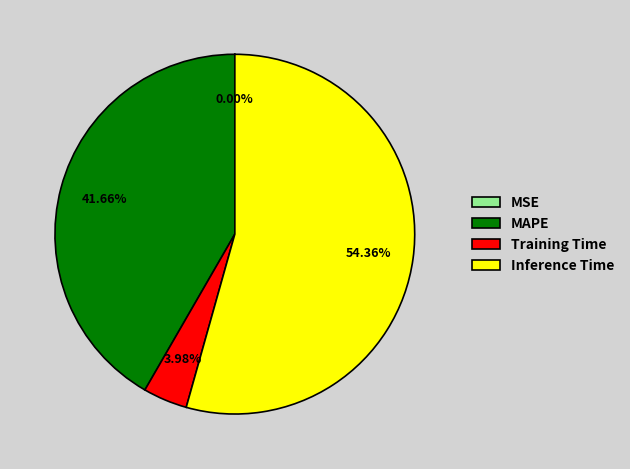

What is the majority slice?

Inference Time